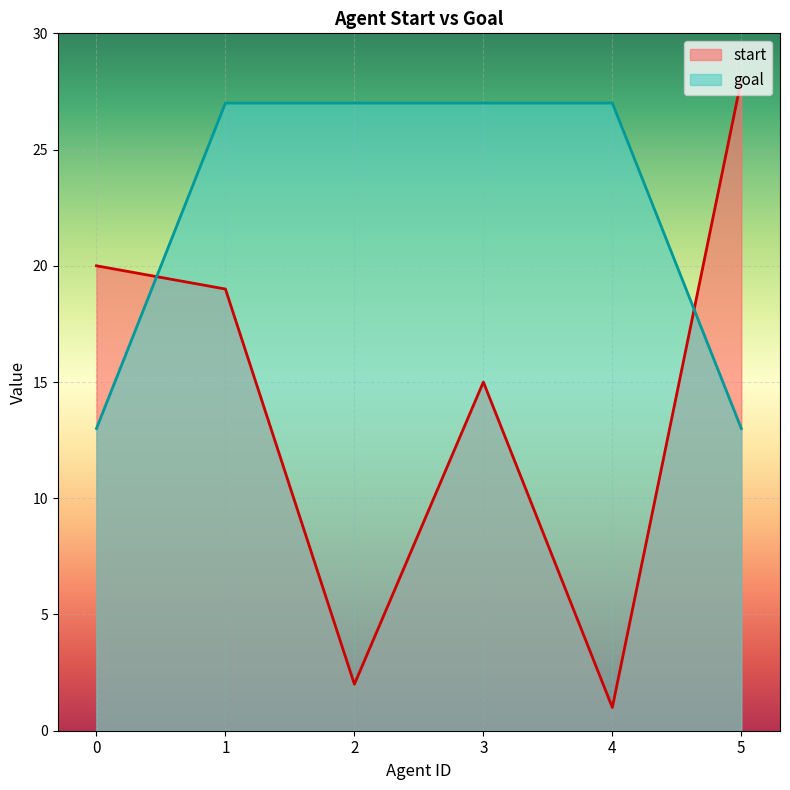

At which category does start reach its first local valley?

2